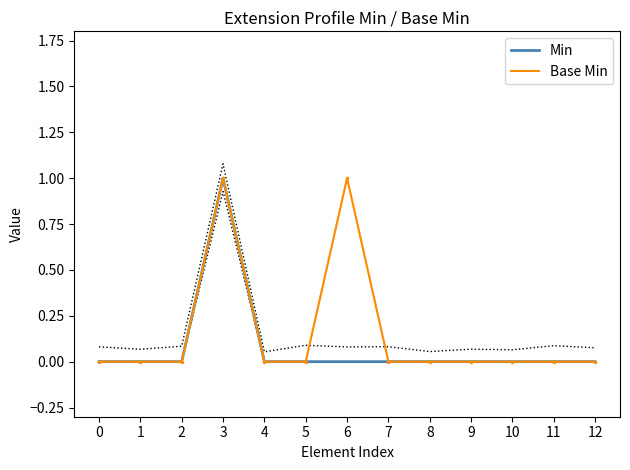

What is the greatest value displayed?

1